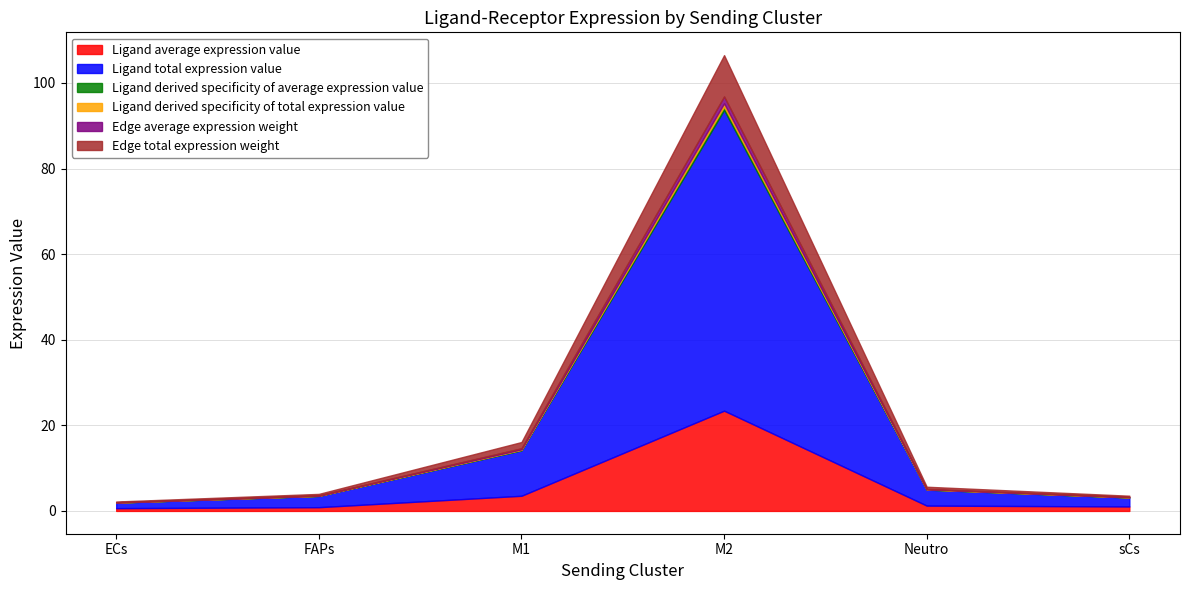

Reading left to right, transcribe all the data shown in this chart.

Ligand average expression value: ECs=0.6	FAPs=0.9	M1=3.5	M2=23.4	Neutro=1.2	sCs=1.0
Ligand total expression value: ECs=1.3	FAPs=2.6	M1=10.6	M2=70.3	Neutro=3.7	sCs=2.1
Ligand derived specificity of average expression value: ECs=0.0	FAPs=0.0	M1=0.1	M2=0.8	Neutro=0.0	sCs=0.0
Ligand derived specificity of total expression value: ECs=0.0	FAPs=0.0	M1=0.1	M2=0.8	Neutro=0.0	sCs=0.0
Edge average expression weight: ECs=0.0	FAPs=0.1	M1=0.2	M2=1.6	Neutro=0.1	sCs=0.1
Edge total expression weight: ECs=0.2	FAPs=0.4	M1=1.5	M2=9.7	Neutro=0.5	sCs=0.3